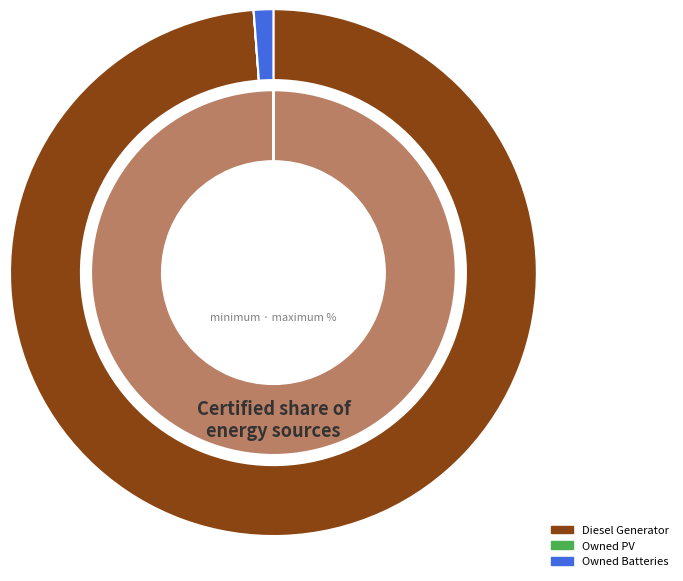

Rank the categories by value from lowest to highest.

Owned PV, Owned Batteries, Diesel Generator